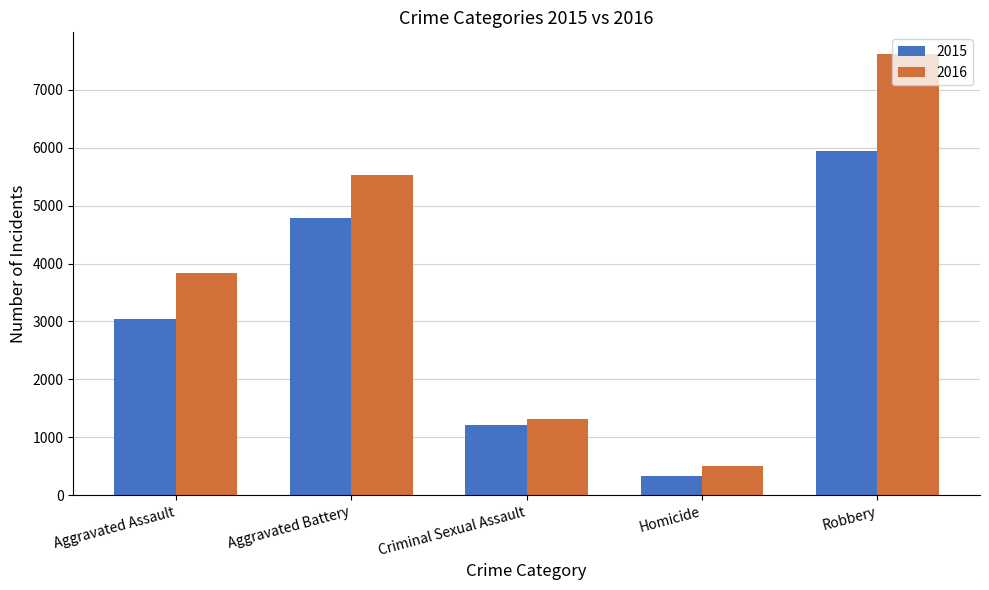

List the labels in order of 2016 value, largest first.

Robbery, Aggravated Battery, Aggravated Assault, Criminal Sexual Assault, Homicide